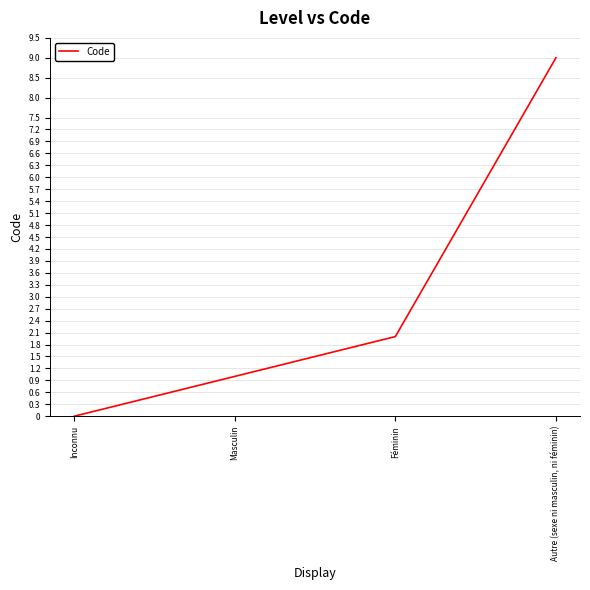

Which label corresponds to the smallest value in the chart?

Inconnu